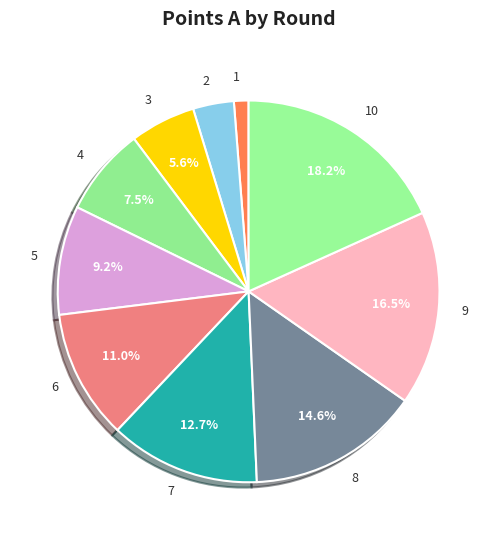

Which category has the biggest portion of the pie?

10